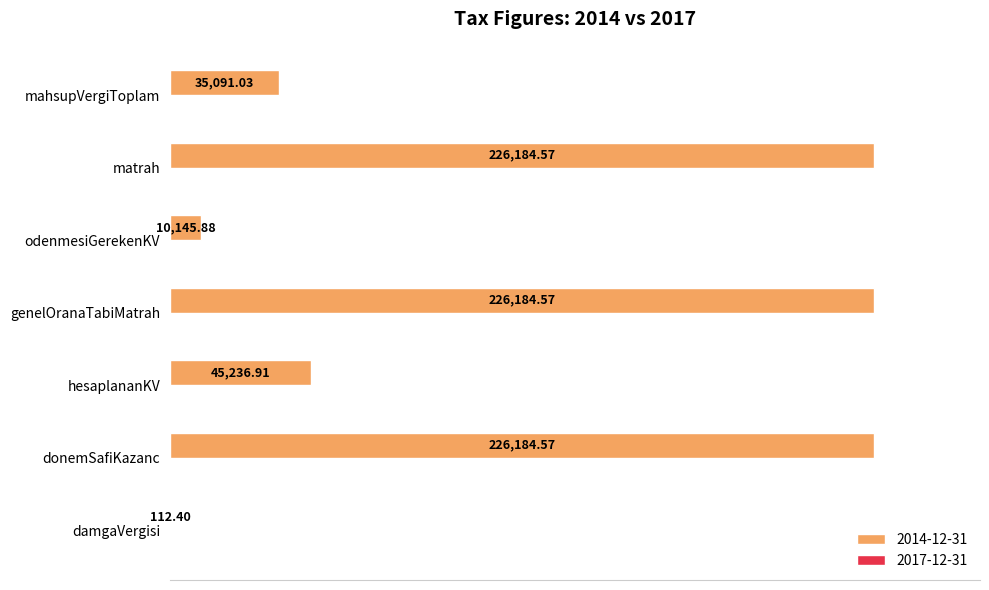

What are all the series names shown in the legend?

2014-12-31, 2017-12-31